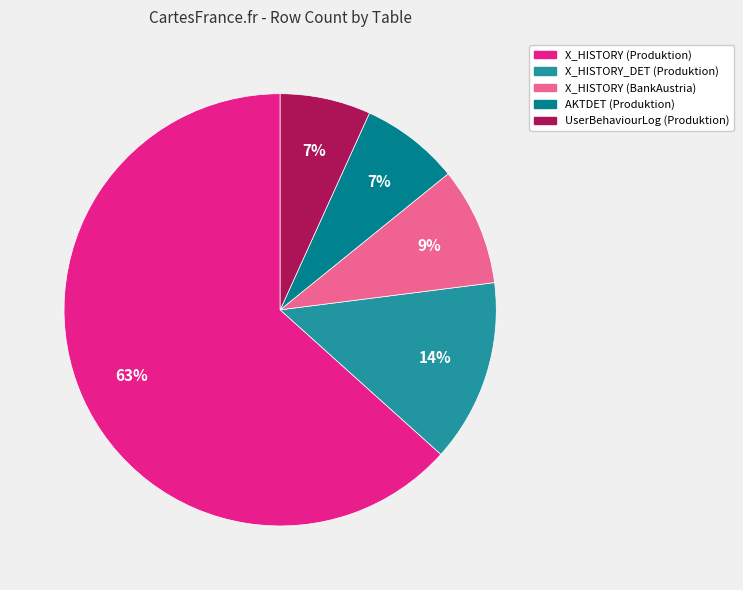

Is it true that X_HISTORY (Produktion) is 49% of the pie?

False